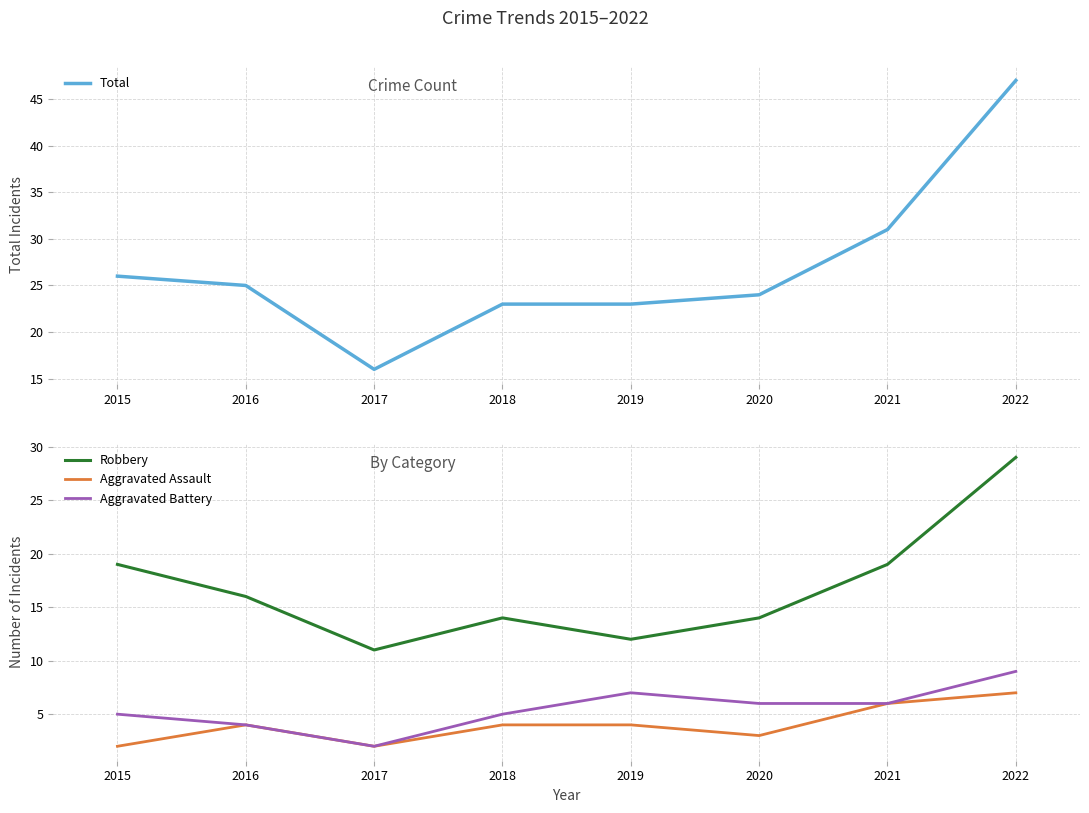

In Aggravated Battery, how many points are higher than both neighbors (excluding endpoints)?

1